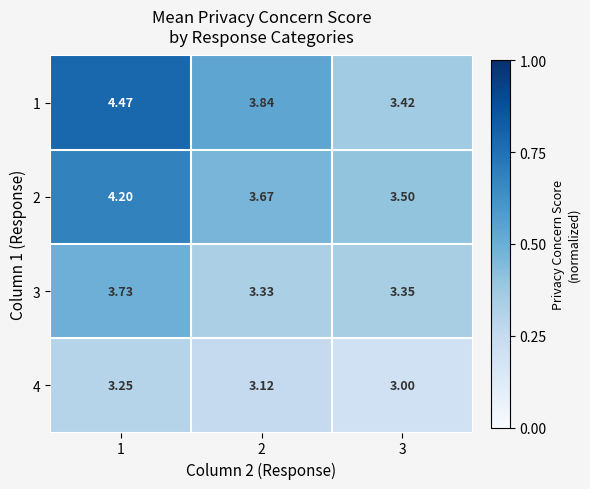

Rank the series by their maximum value, from lowest to highest.

4, 3, 2, 1